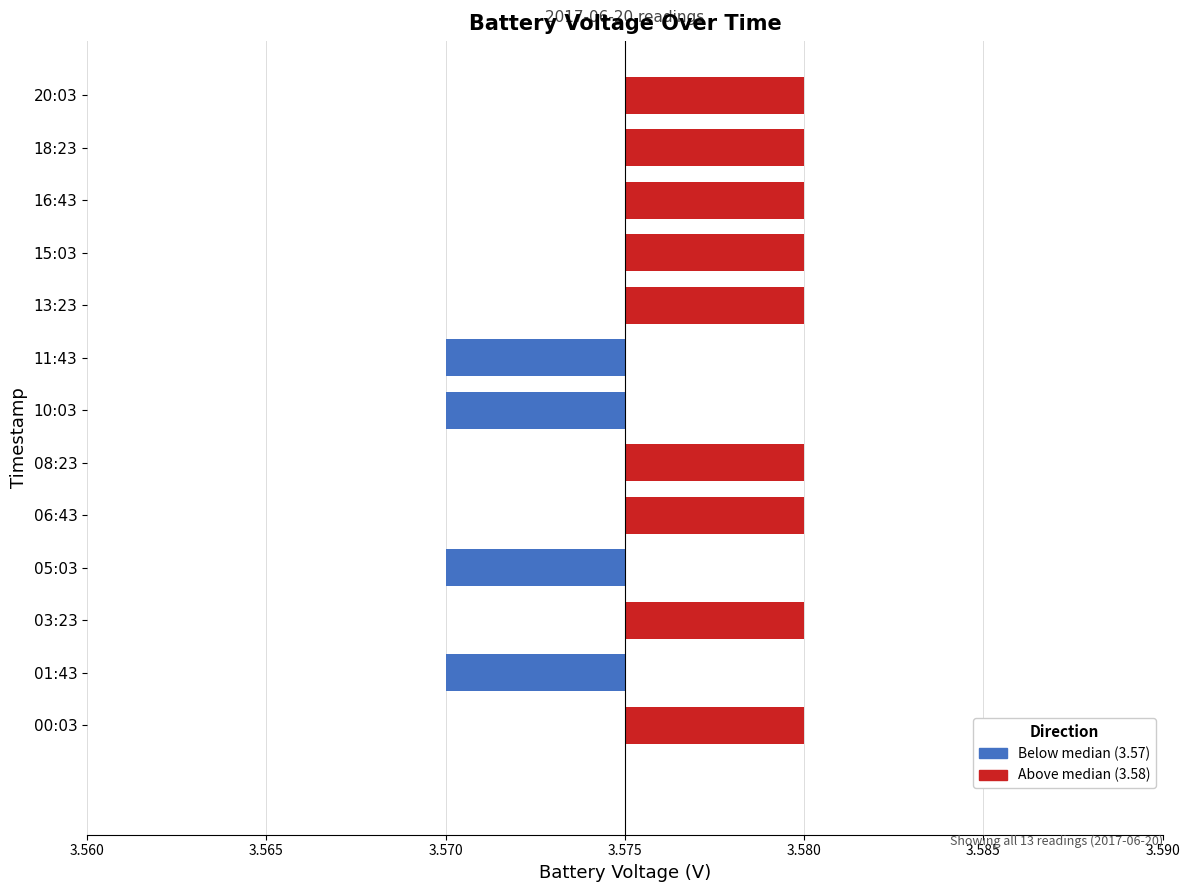

How many values are below 0?

4